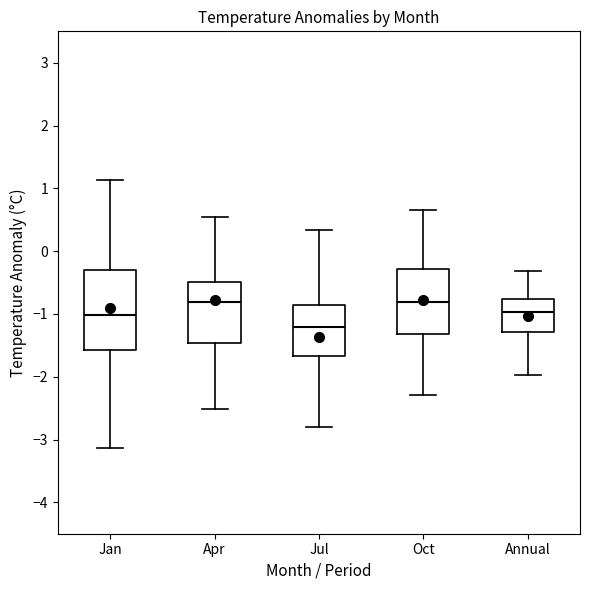

Where is the lower edge of the box for Annual on the y-axis? The values are not printed on the chart, so give them approximately, as read against the axis.

-1.3